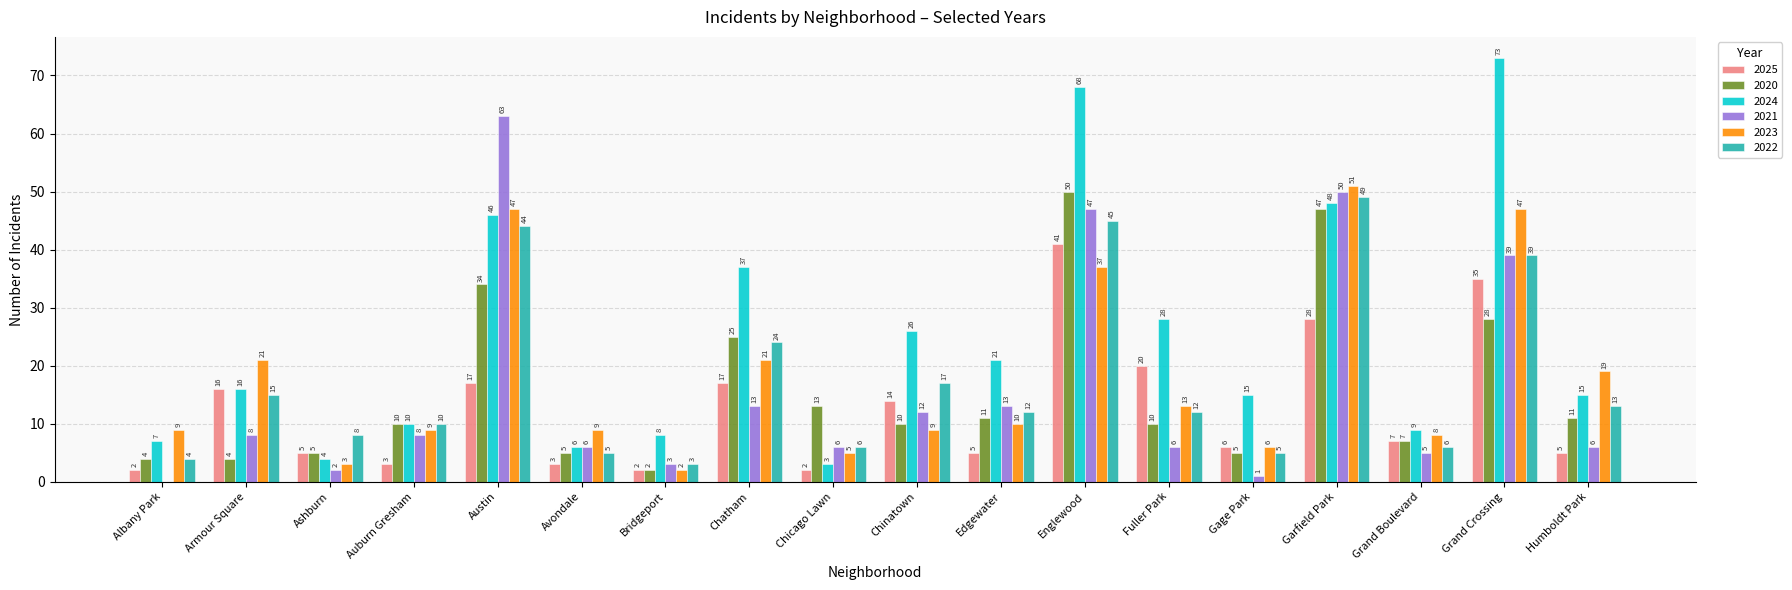

What is the highest value of the 2020 series?

50